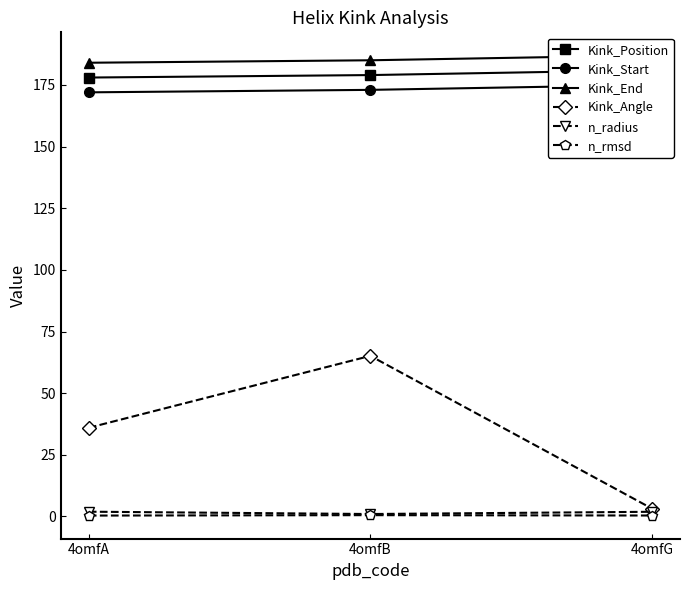

Rank the series by their maximum value, from highest to lowest.

Kink_End, Kink_Position, Kink_Start, Kink_Angle, n_radius, n_rmsd